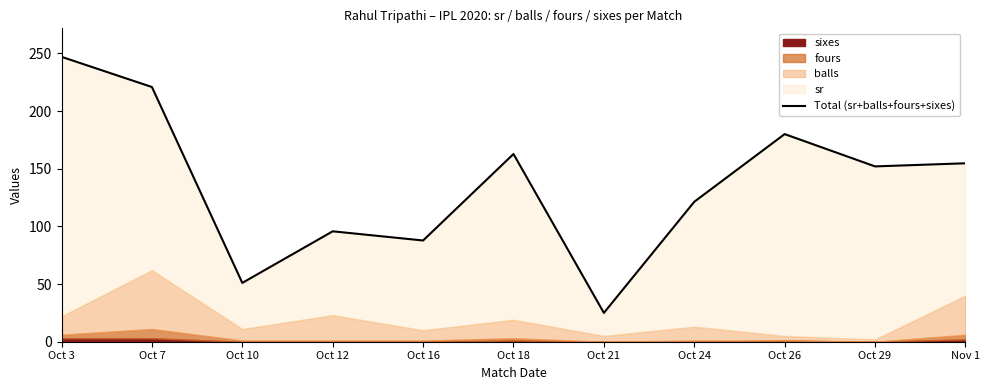

Which label corresponds to the smallest value in the chart?

Oct 21